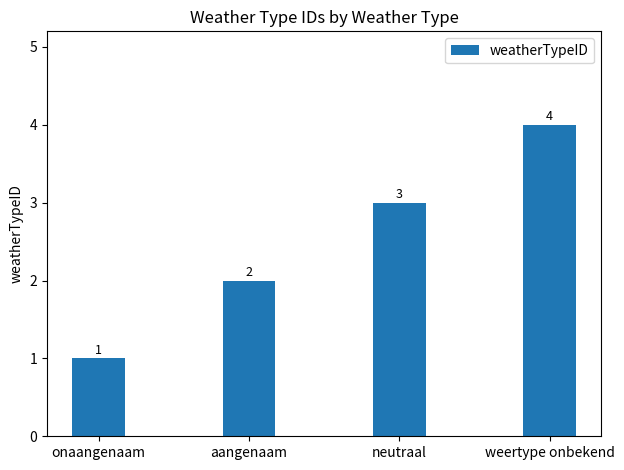

What is the difference between the values at aangenaam and neutraal?

1